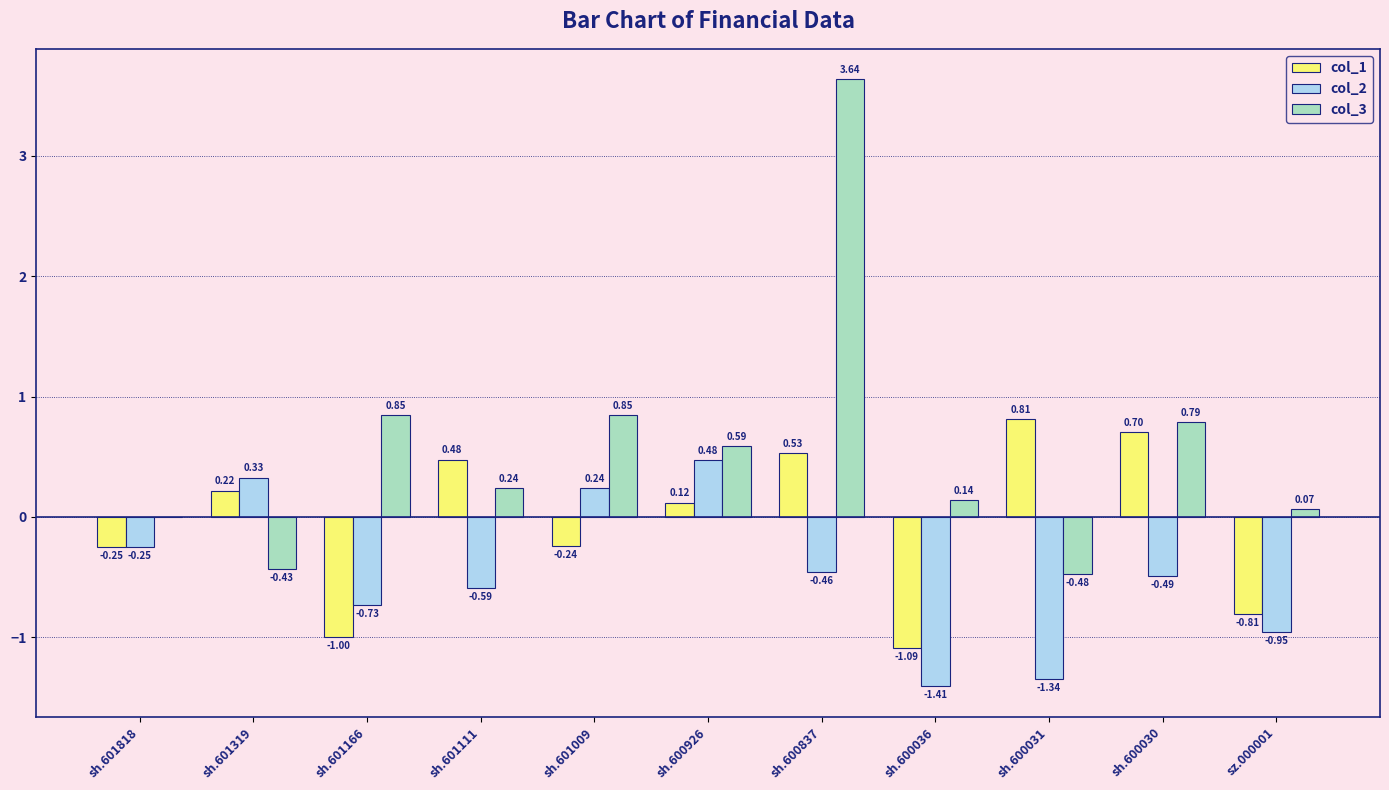

What is the total value across all series at sh.600036?

-2.4